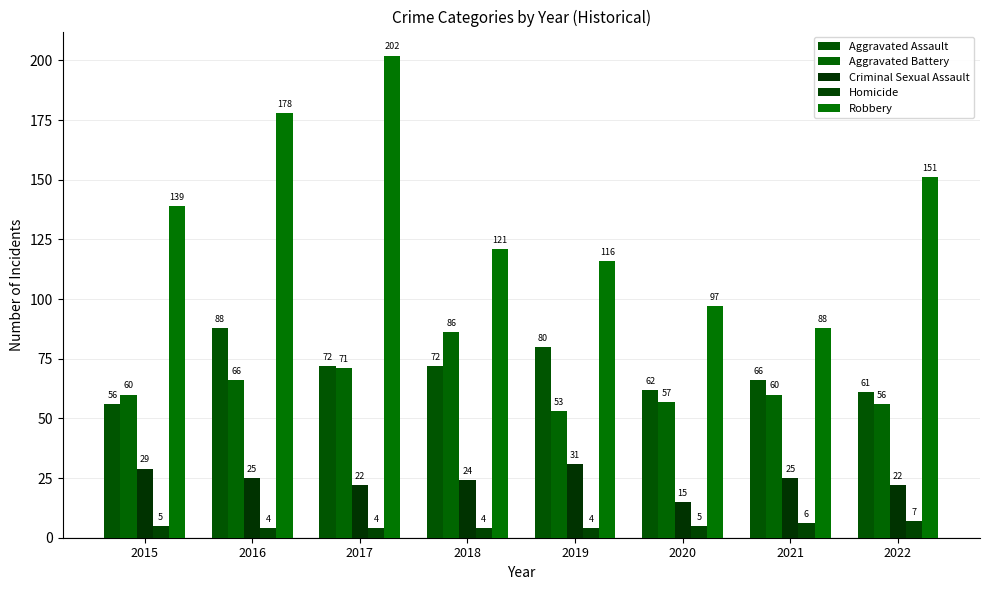

Are the bars horizontal?

No